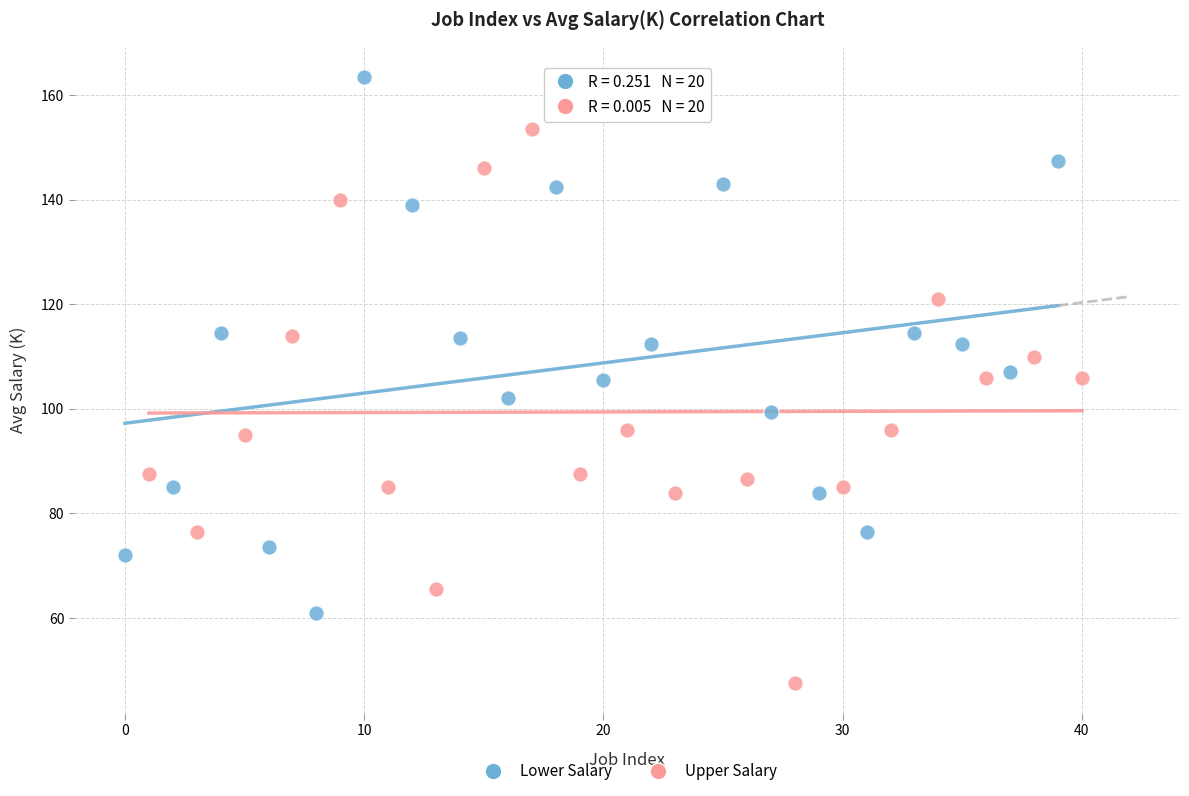

Which series contains the lowest Y value?

Upper Salary